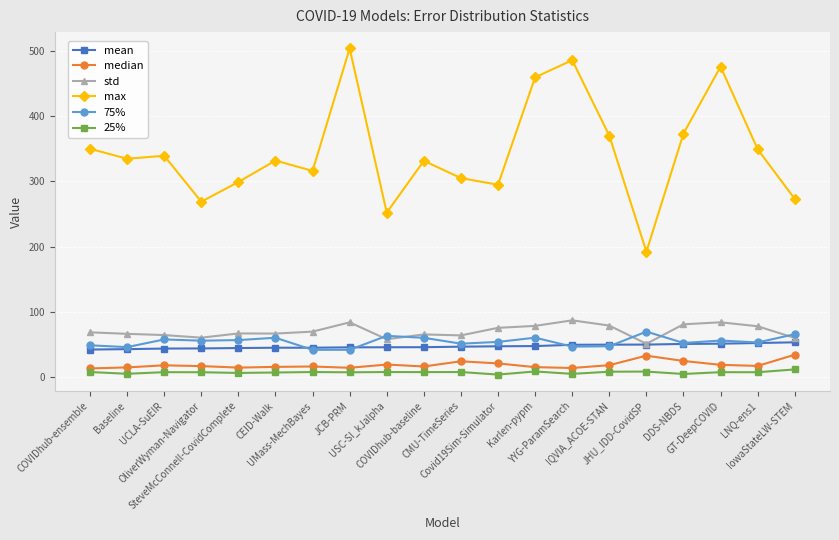

What is the minimum value for median?

13.0